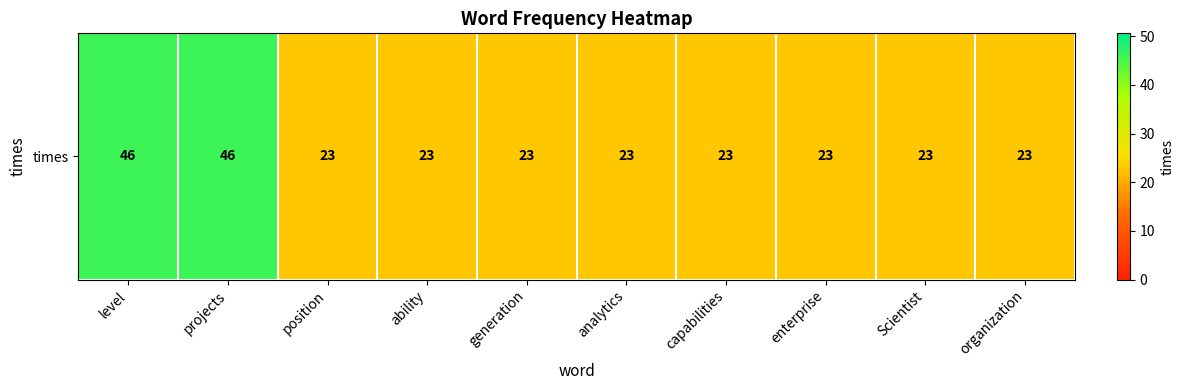

Is it true that the value at level is 46?

True